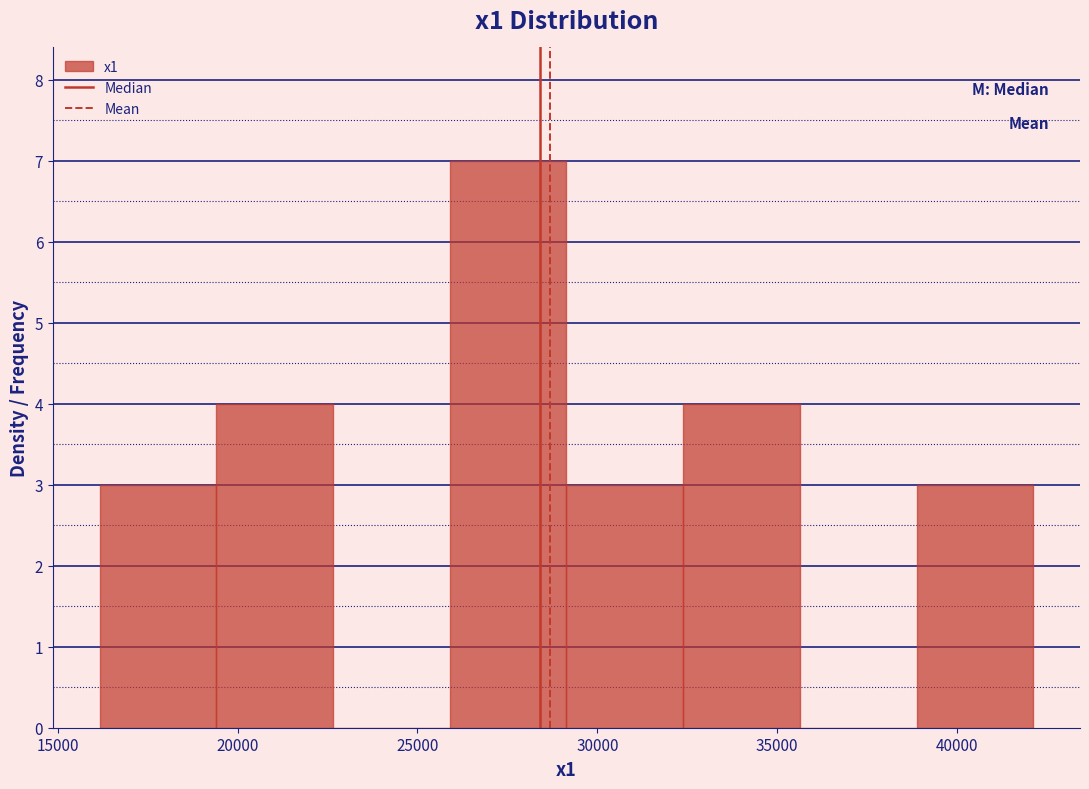

Reading left to right, transcribe this chart: for each bar, give the range it covers on the x-axis and its height. Neither the bar edges nor the heights are printed on the chart, so give them approximately, as read against the axes.

16000 to 19500: 3
19500 to 22500: 4
22500 to 26000: 0
26000 to 29000: 7
29000 to 32500: 3
32500 to 35500: 4
35500 to 39000: 0
39000 to 42000: 3